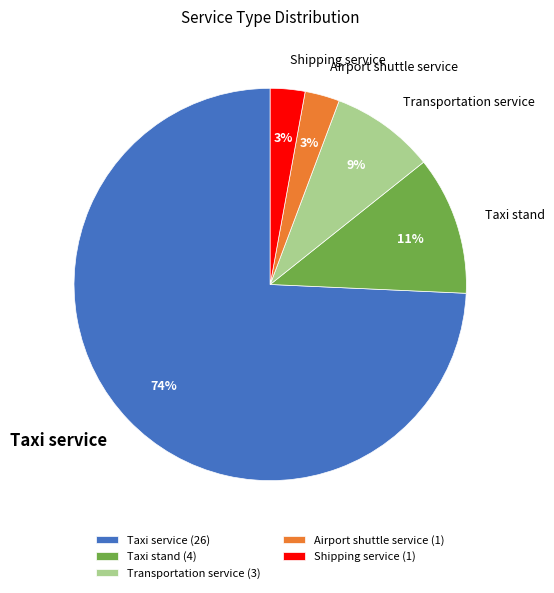

Is it true that Airport shuttle service is 3% of the pie?

True